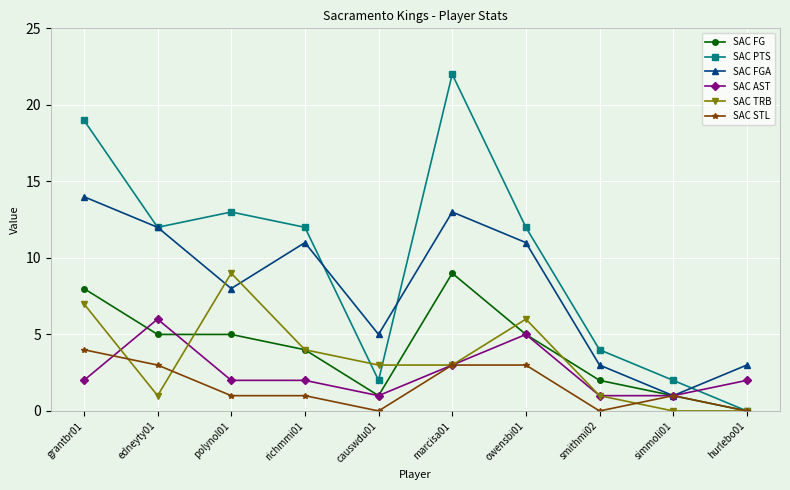

Reading left to right, what are all the values shown in this chart?

SAC FG: 8	5	5	4	1	9	5	2	1	0
SAC PTS: 19	12	13	12	2	22	12	4	2	0
SAC FGA: 14	12	8	11	5	13	11	3	1	3
SAC AST: 2	6	2	2	1	3	5	1	1	2
SAC TRB: 7	1	9	4	3	3	6	1	0	0
SAC STL: 4	3	1	1	0	3	3	0	1	0